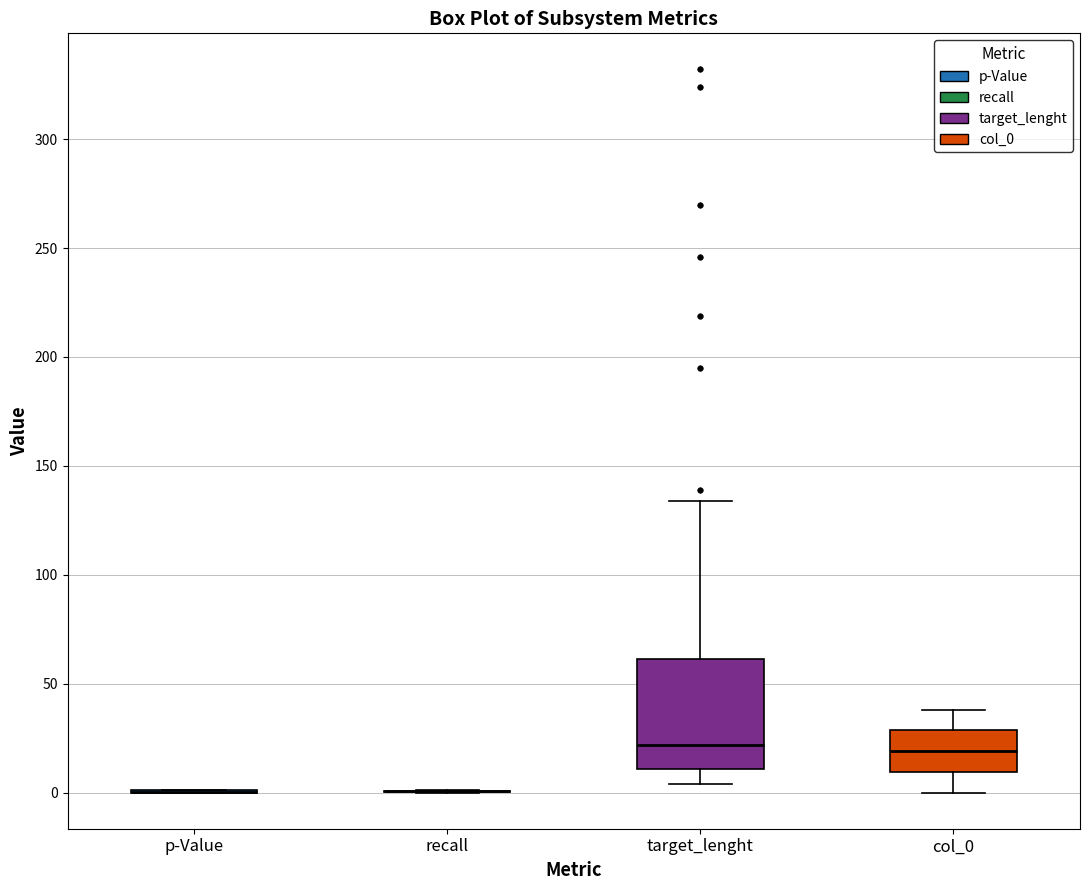

Where is the upper edge of the box for target_lenght on the y-axis? The values are not printed on the chart, so give them approximately, as read against the axis.

60